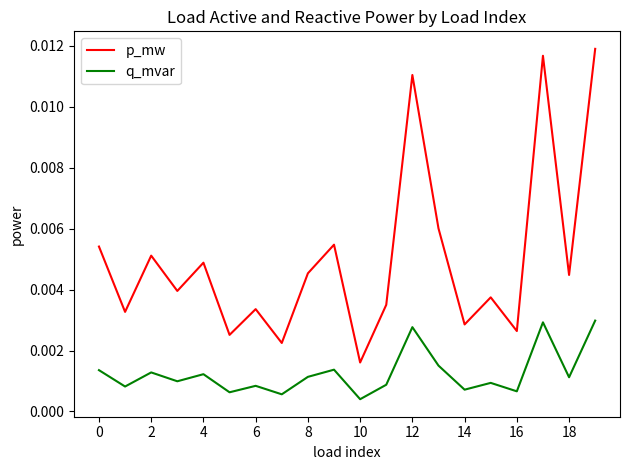

Which series has the largest total across all categories?

p_mw